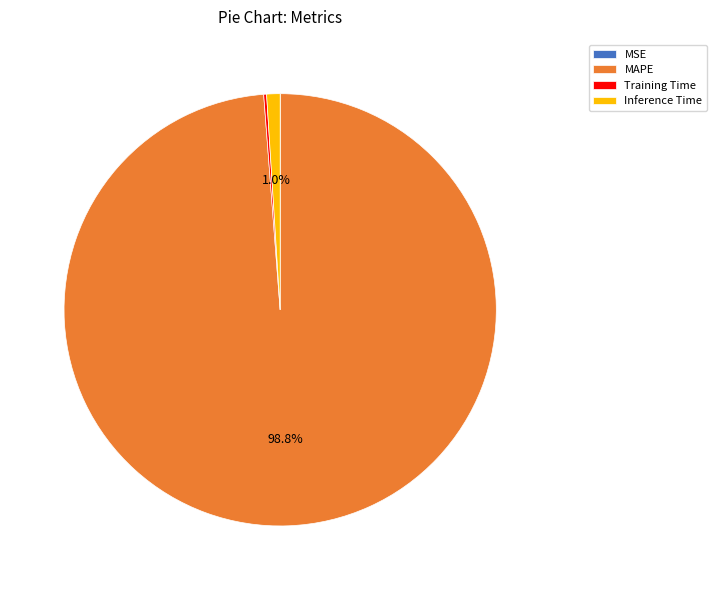

Is the sum of Inference Time and MAPE greater than half?

Yes